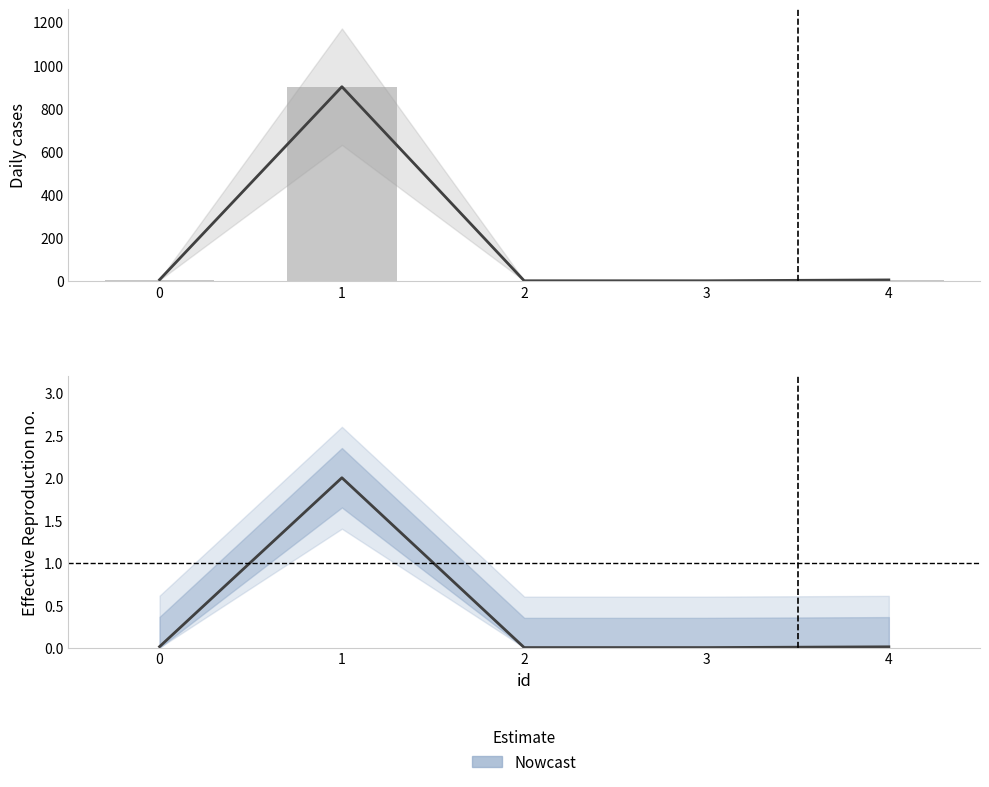

The value at 0 is 3. True or false?

False